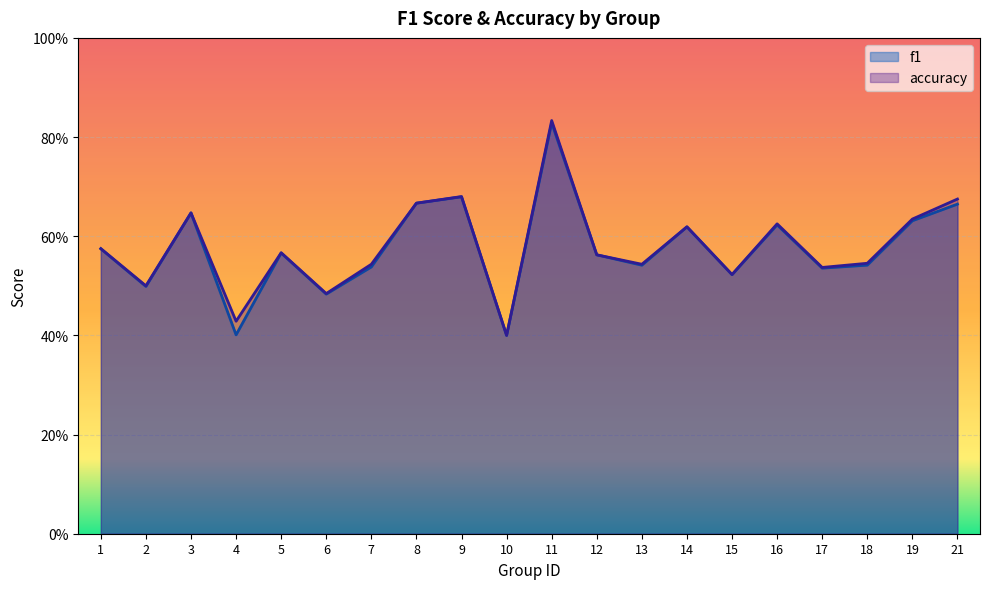

True or false: f1 and accuracy intersect in this chart.

False